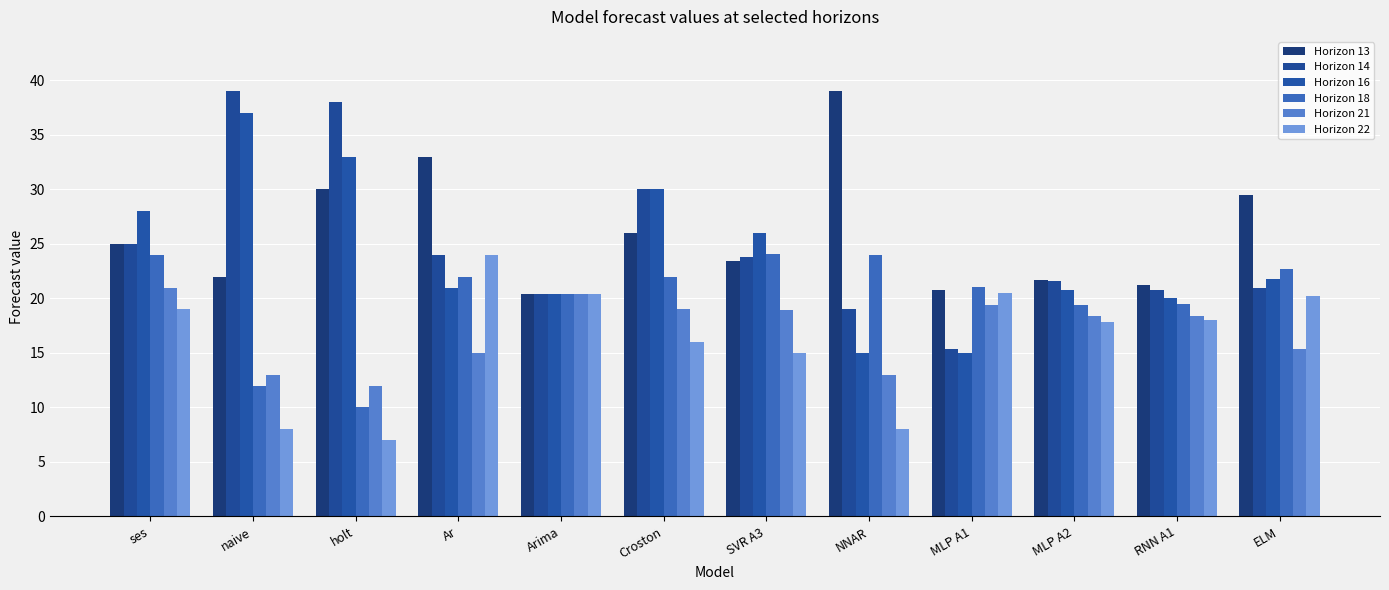

How many data points in Horizon 14 are less than 23?

6